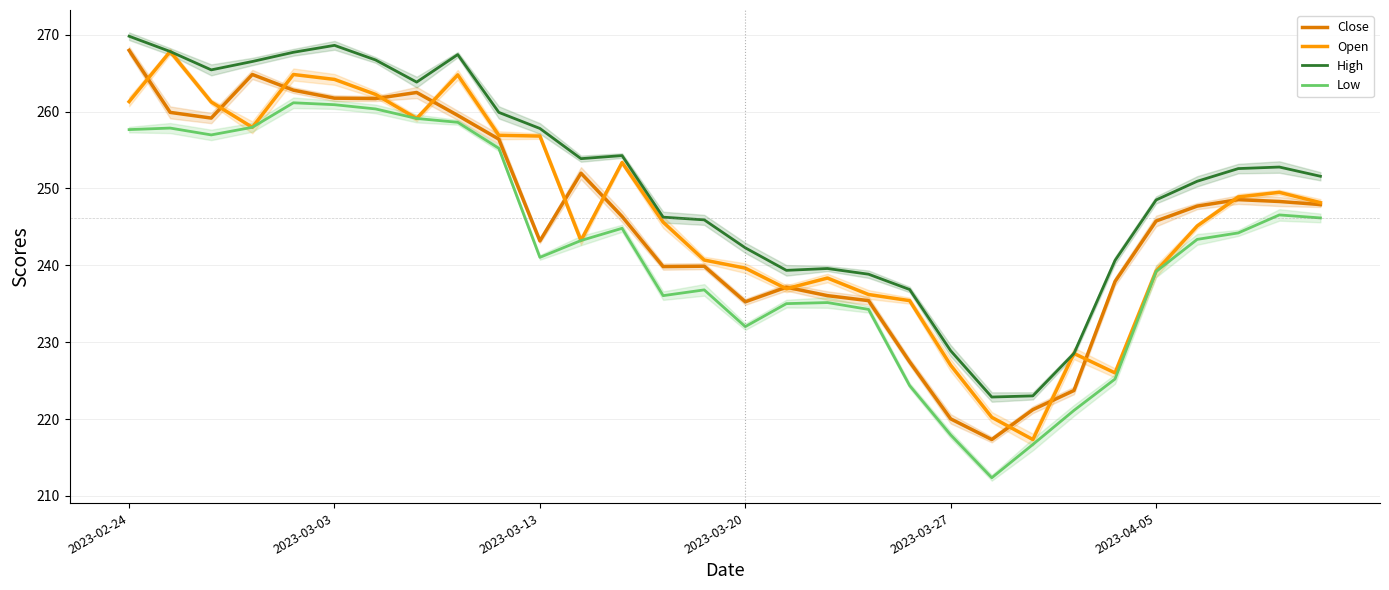

What is the value of the High point at the 7th from the left?

266.7